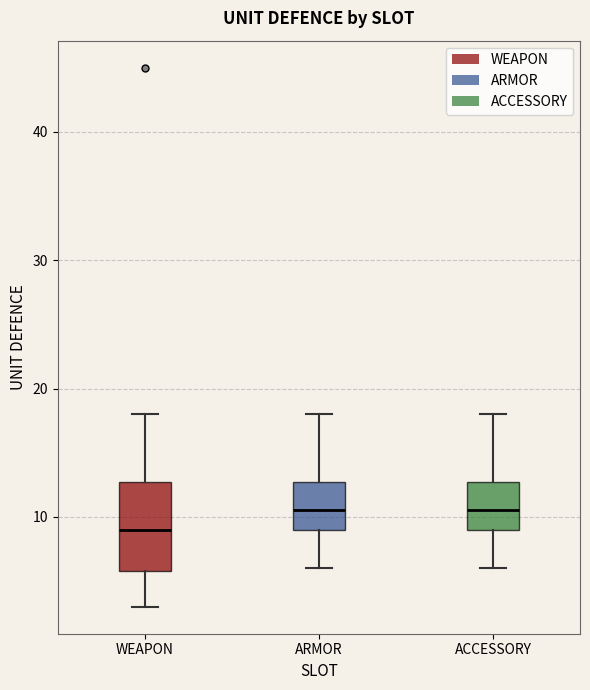

Reading left to right, transcribe this box plot: for each box, give where its median line is, the range the box spans, and where its two whiskers end, as read against the y-axis. The values are not printed on the chart, so give them approximately, as read against the axis.

WEAPON: median 9, box 6 to 13, whiskers 3 to 18
ARMOR: median 11, box 9 to 13, whiskers 6 to 18
ACCESSORY: median 11, box 9 to 13, whiskers 6 to 18